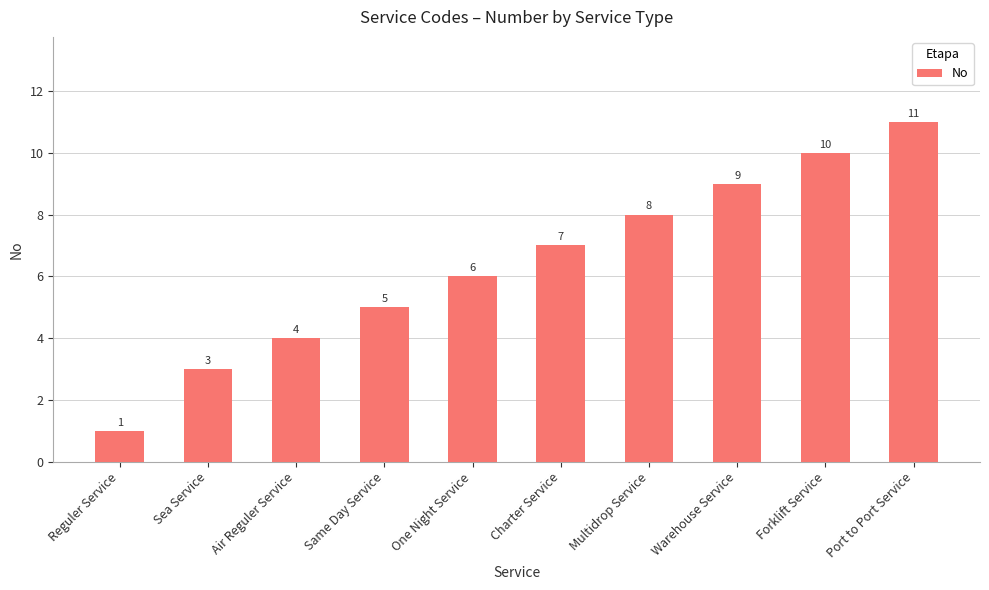

What is the label of the 9th bar from the right?

Sea Service